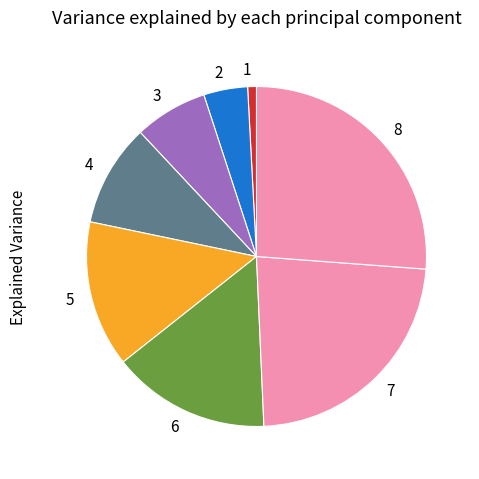

Is there a majority slice in this chart?

No